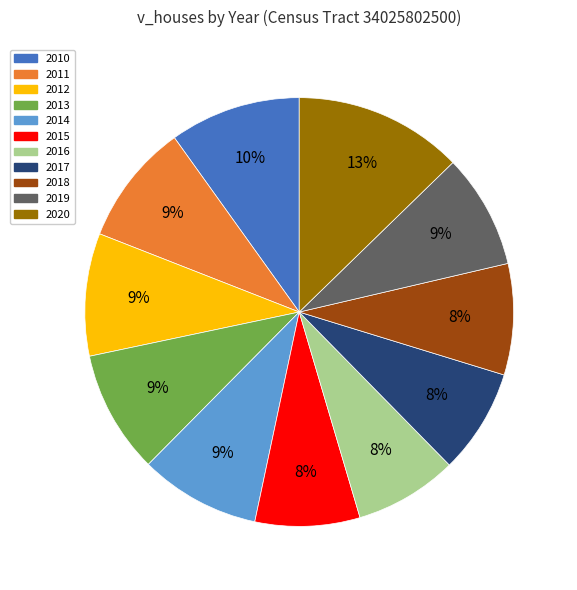

Which has a higher value, 2010 or 2014?

2010